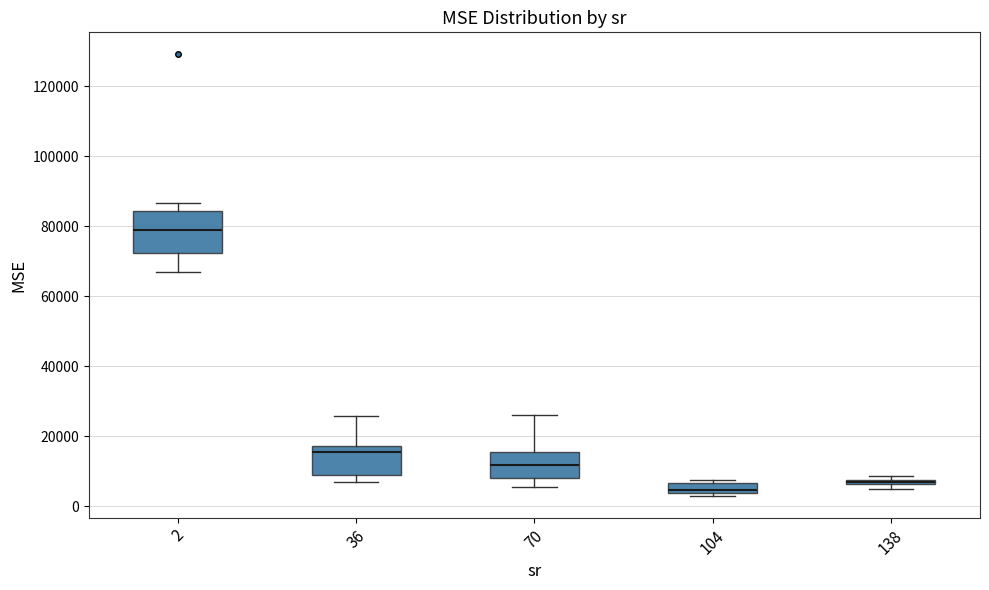

Which box is the tallest, from its lower edge to its upper edge?

2